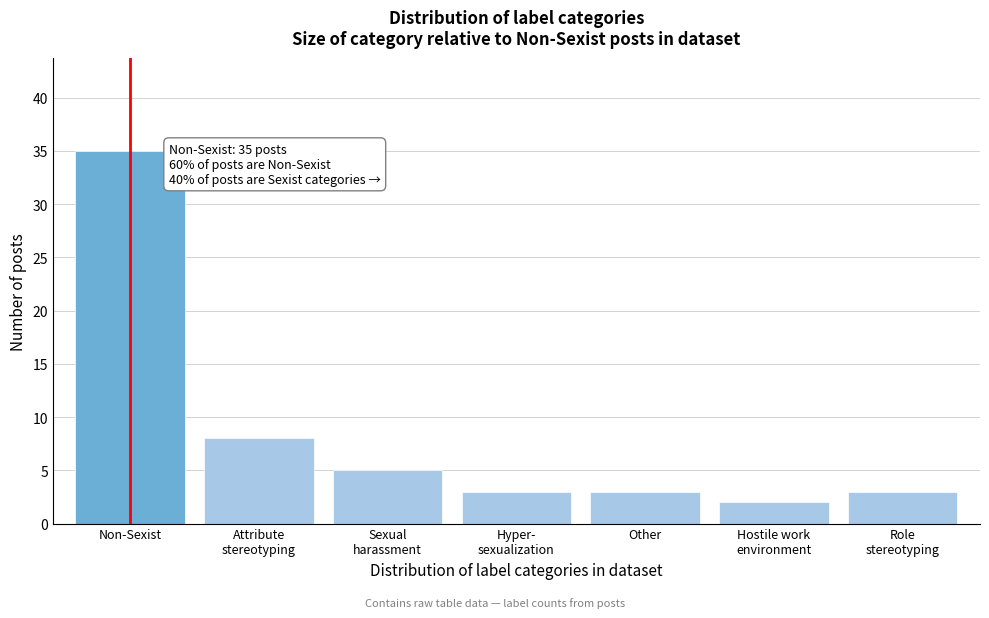

Reading left to right, extract all data points from this chart.

35	8	5	3	3	2	3